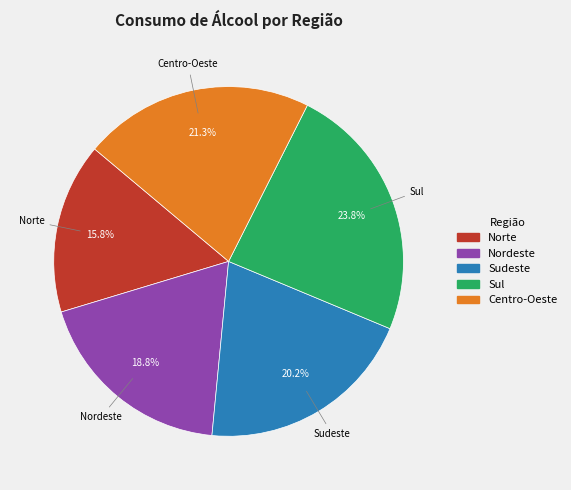

Count the number of slices in the pie.

5